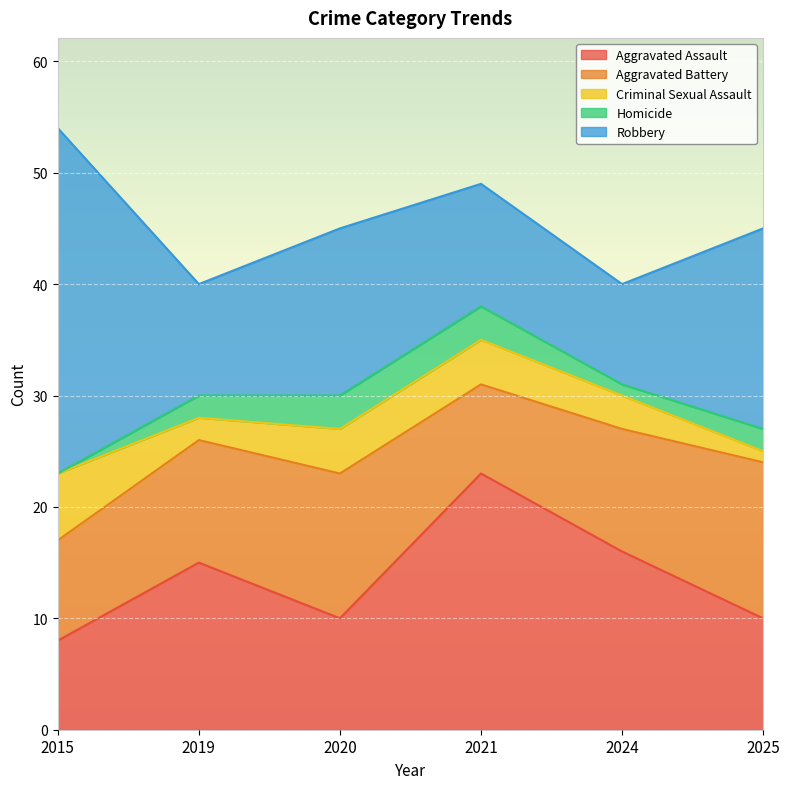

List the labels in order of Robbery value, largest first.

2015, 2025, 2020, 2021, 2019, 2024